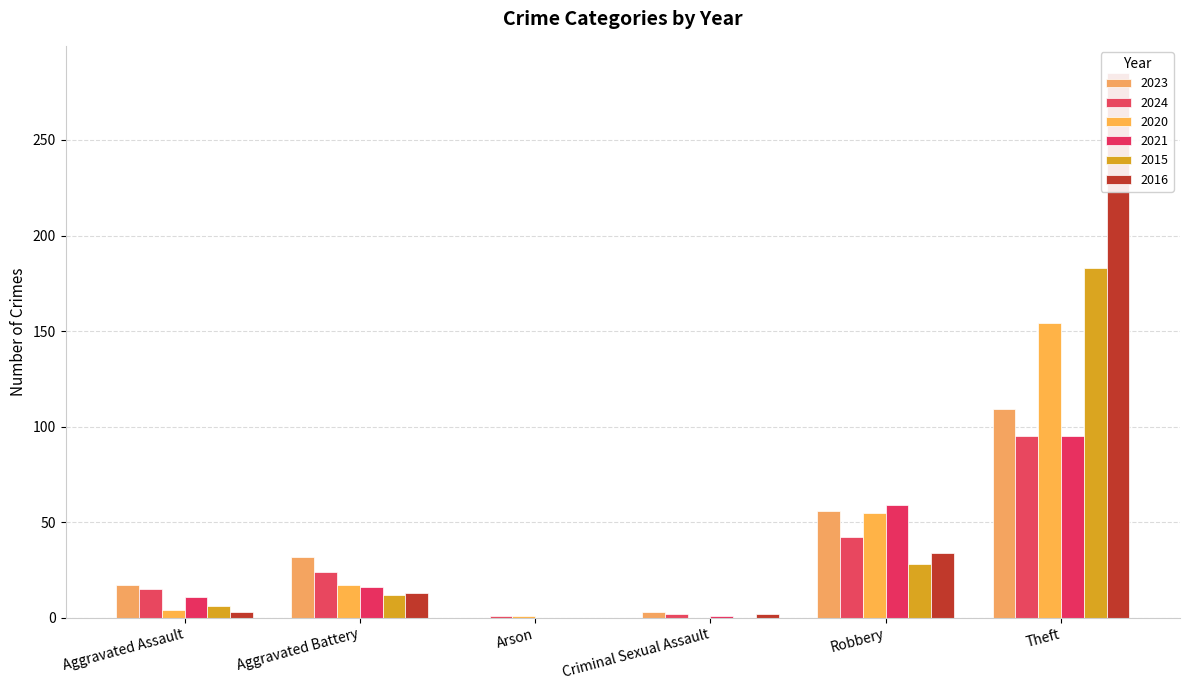

What is the sum of all 2020 values?

231